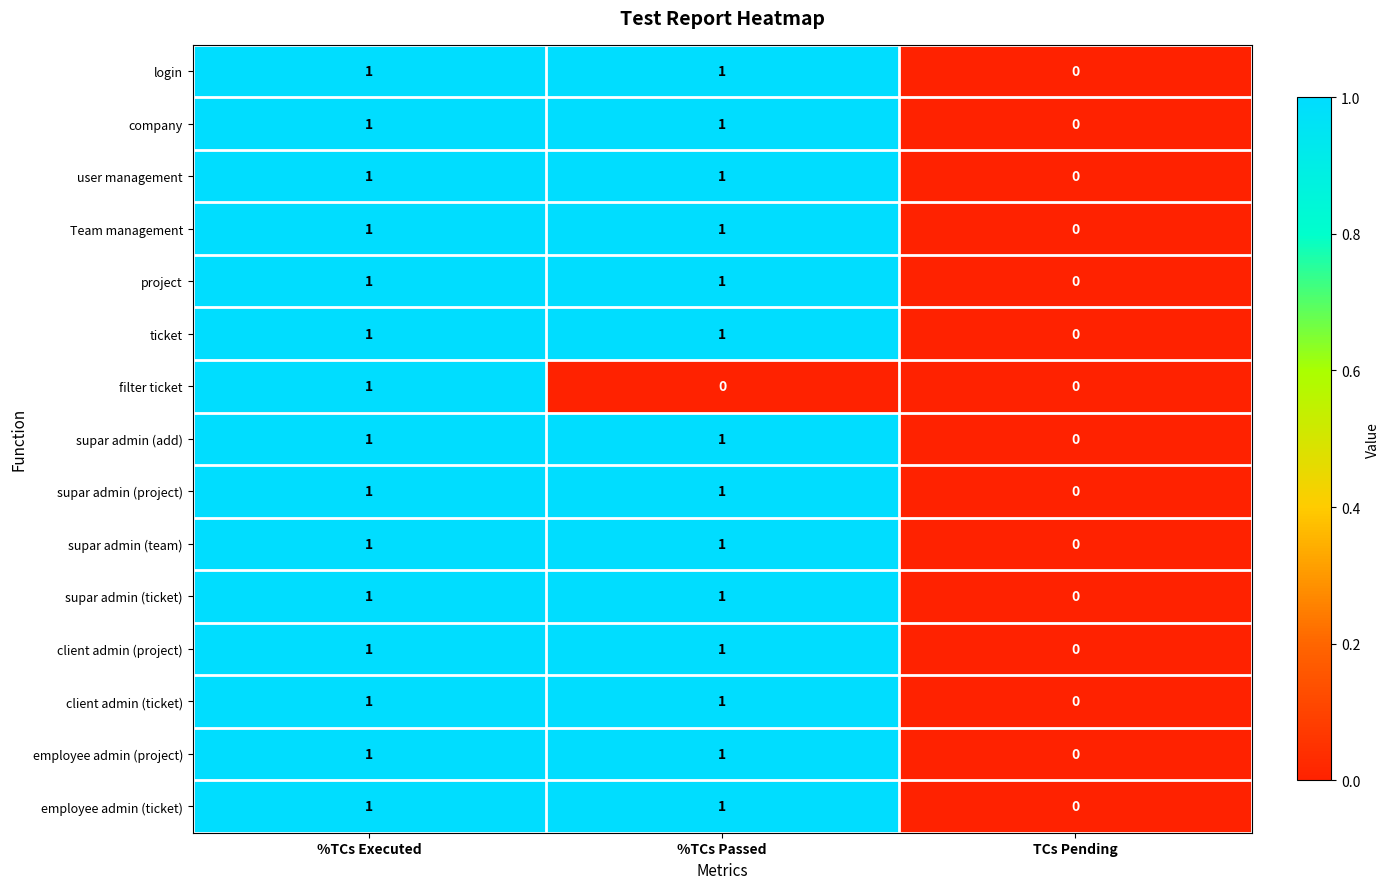

How many company values are between 0 and 1?

3